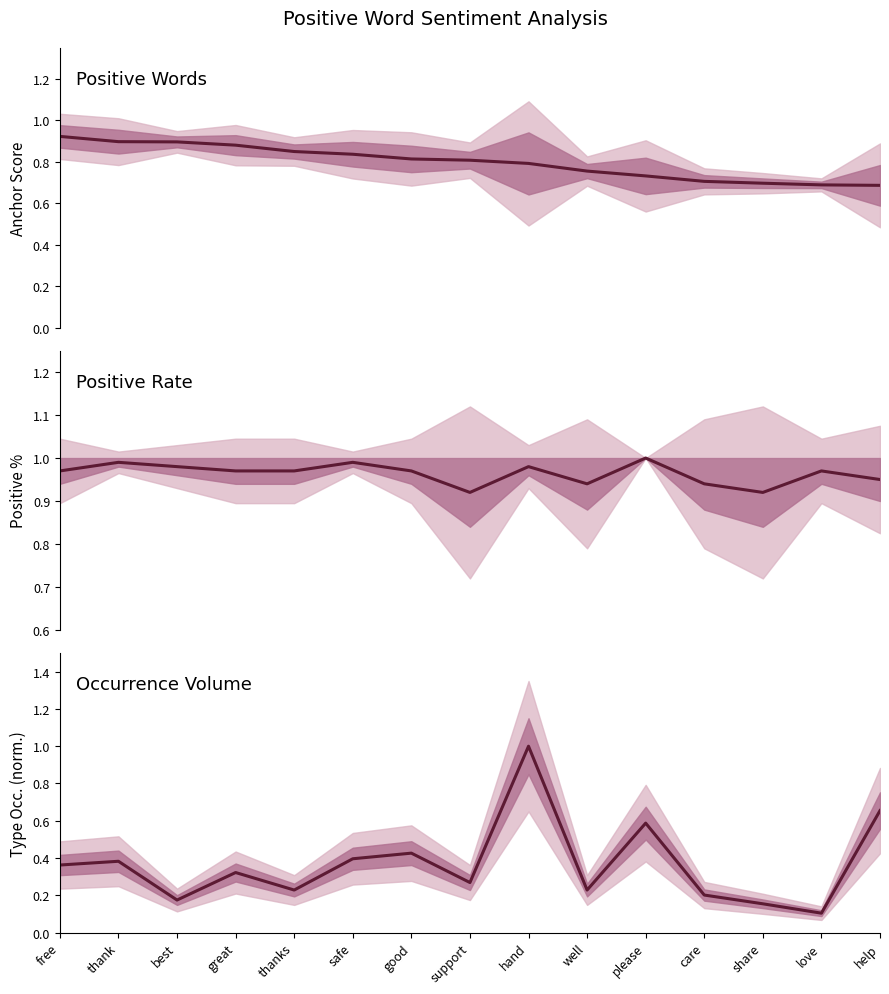

Rank the series by their maximum value, from lowest to highest.

anchor score, +%, type occurences (norm)